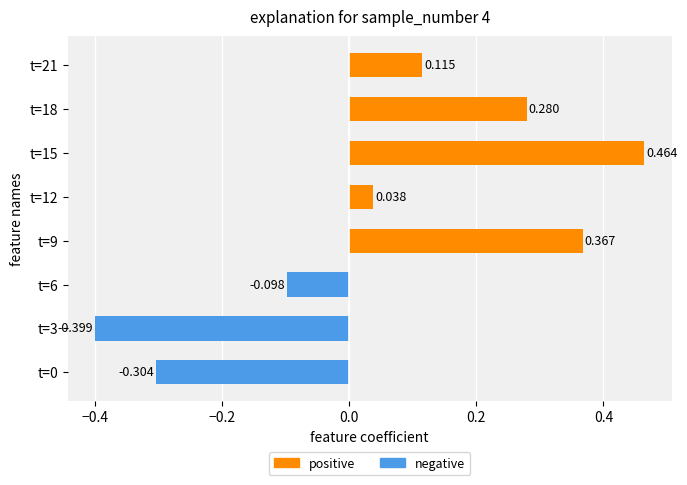

True or false: positive has a value of -0.1 at t=3.

False